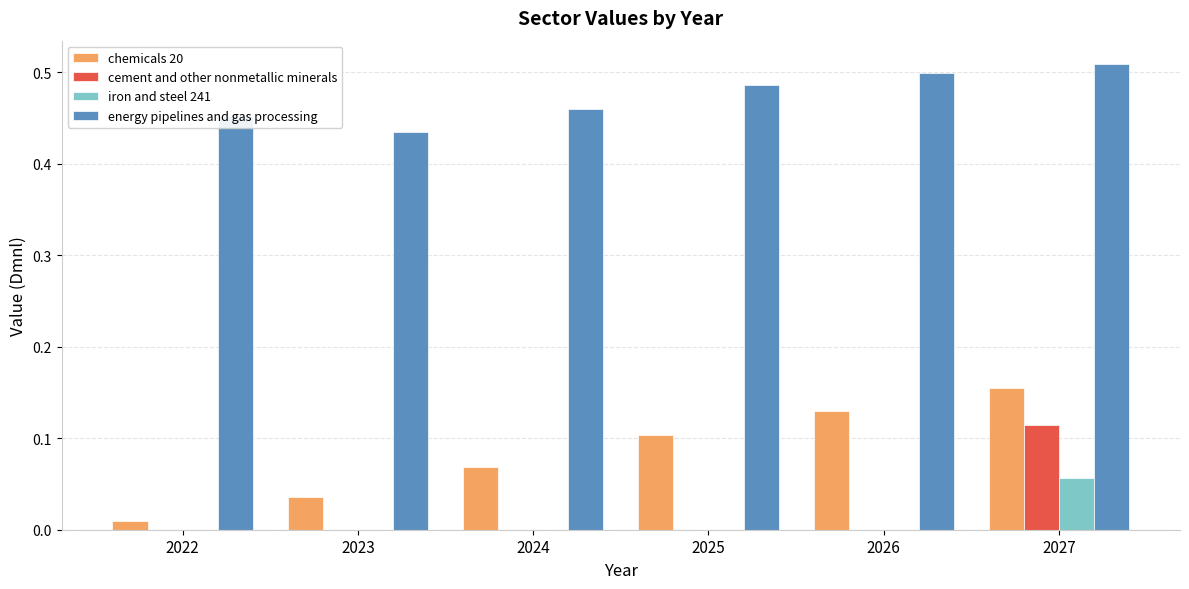

True or false: energy pipelines and gas processing has a value of 0.3 at 2026.

False